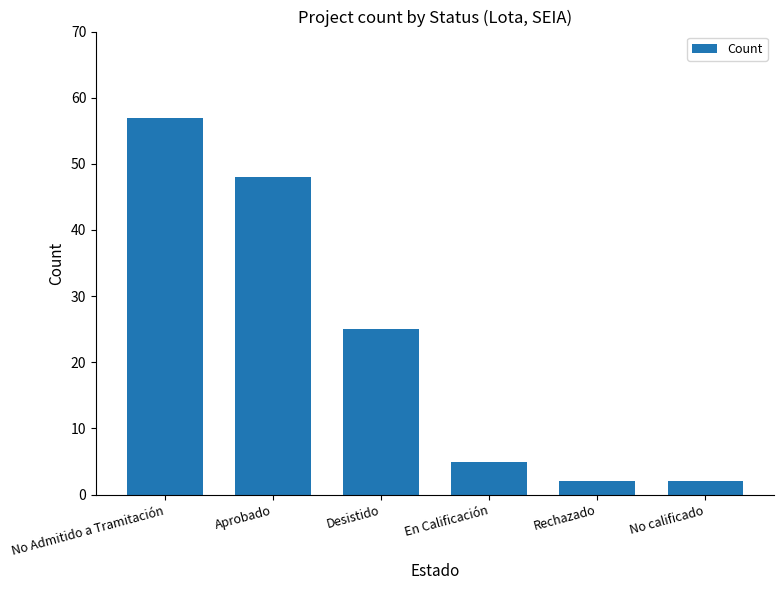

Reading left to right, list all the values displayed in this chart.

No Admitido a Tramitación=57	Aprobado=48	Desistido=25	En Calificación=5	Rechazado=2	No calificado=2